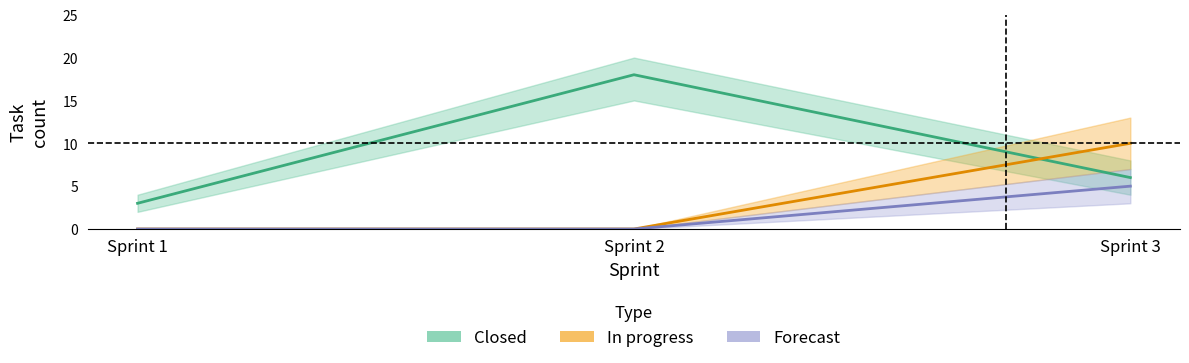

Reading left to right, transcribe all the data shown in this chart.

Closed: 3	18	6
In progress: 0	0	10
Forecast: 0	0	5